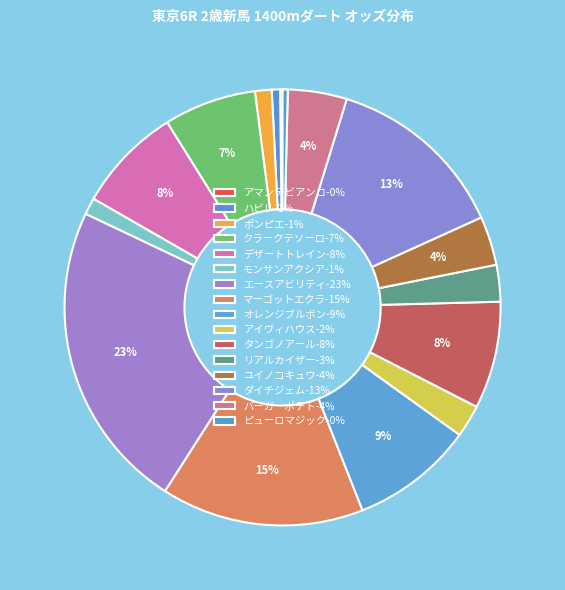

To the nearest percent, what portion does タンゴノアール represent?

8%